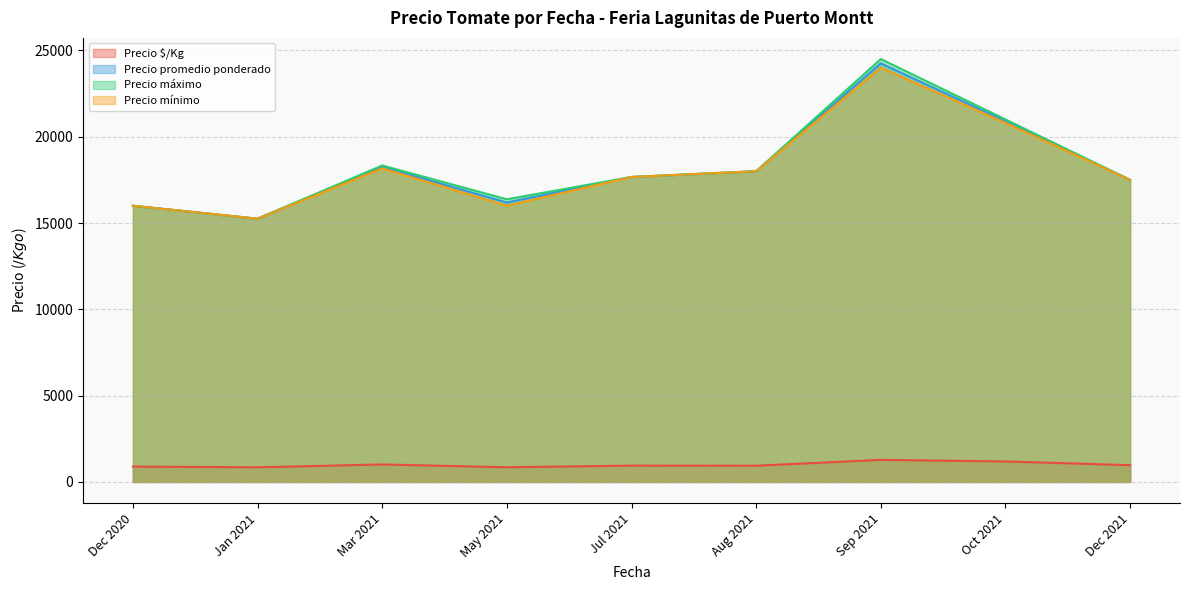

True or false: Precio máximo and Precio promedio ponderado cross at least once.

False